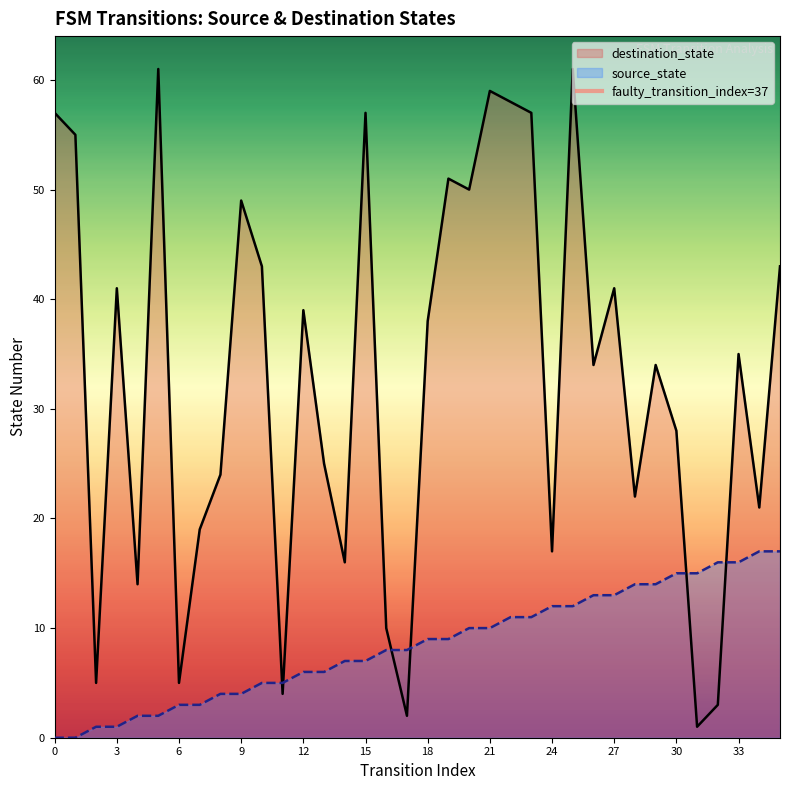

The destination_state series shows 57 at 0. True or false?

True